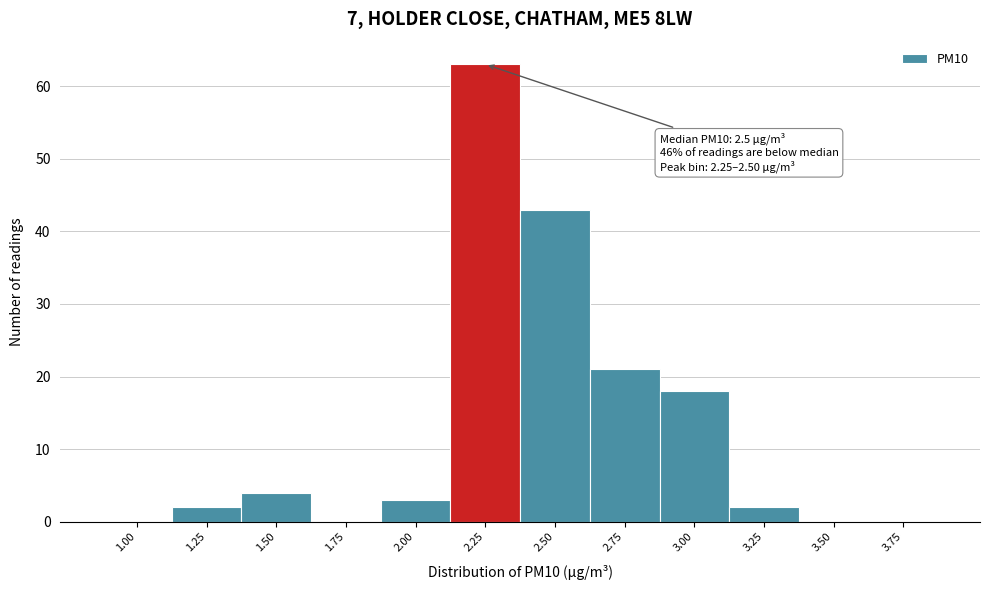

Reading left to right, extract all data points from this chart.

1.00=0	1.25=2	1.50=4	1.75=0	2.00=3	2.25=63	2.50=43	2.75=21	3.00=18	3.25=2	3.50=0	3.75=0